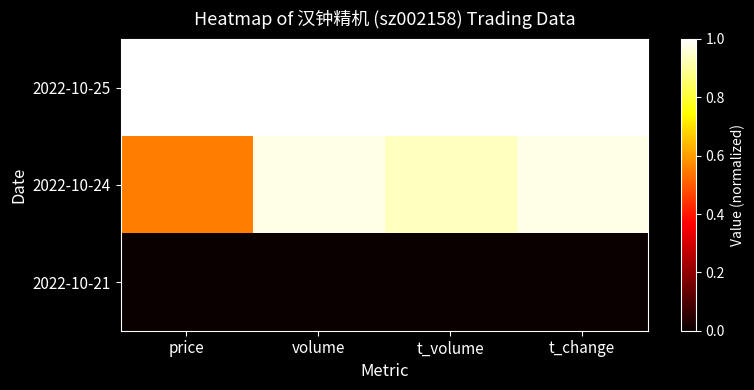

Which label corresponds to the smallest value in the chart?

price